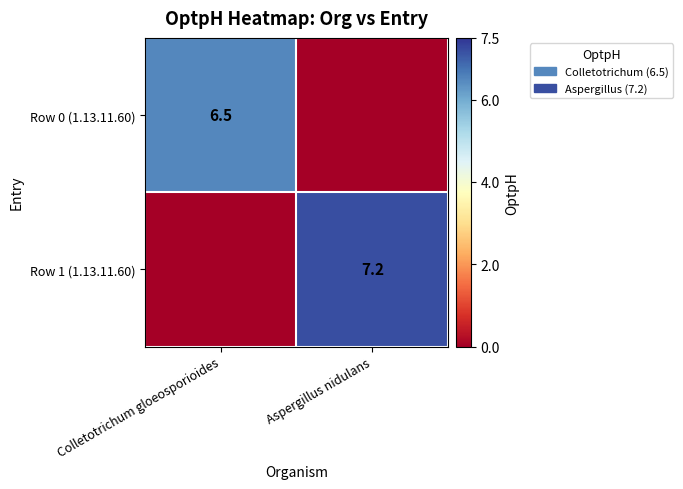

True or false: Row 1 (1.13.11.60) has a value of 4.7 at Aspergillus nidulans.

False